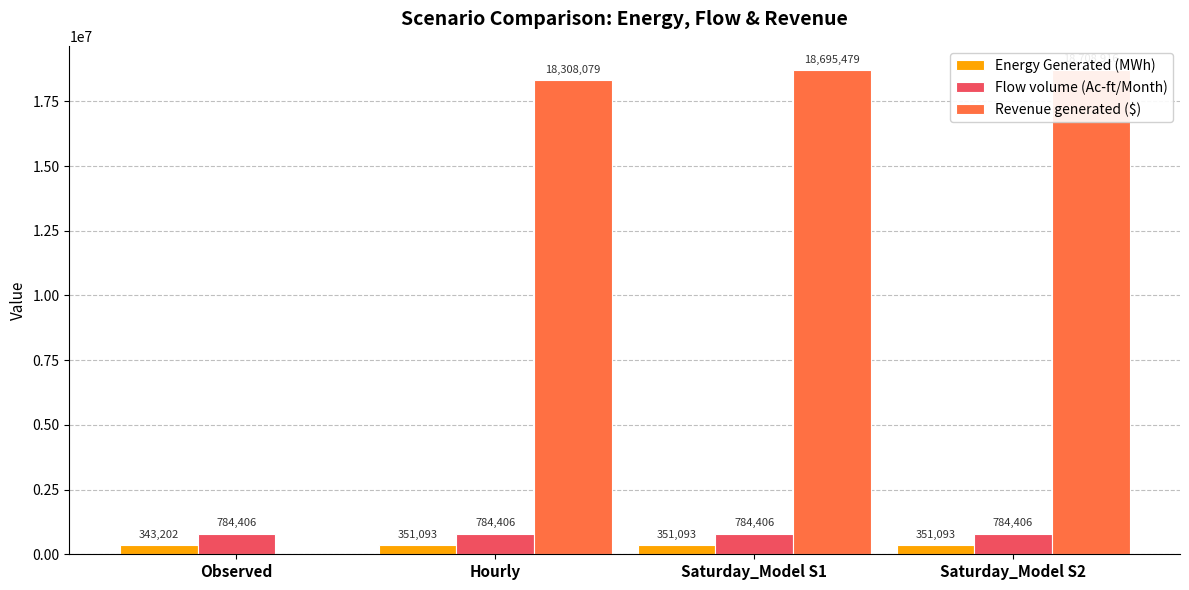

What is the average value of the Flow volume (Ac-ft/Month) series?

784406.1